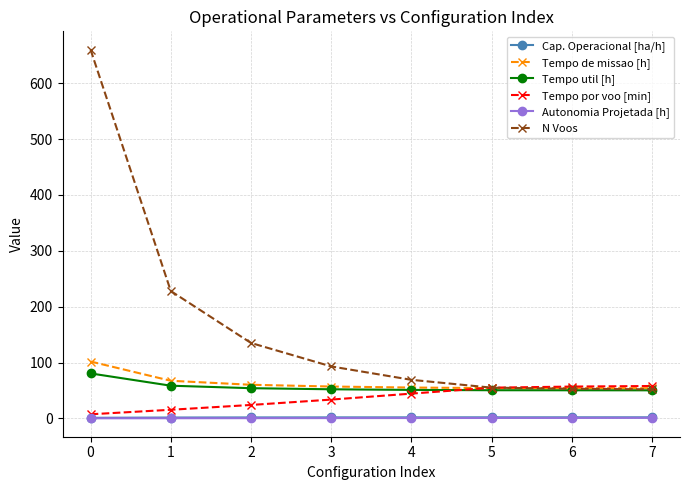

True or false: Tempo util [h] and Autonomia Projetada [h] intersect in this chart.

False